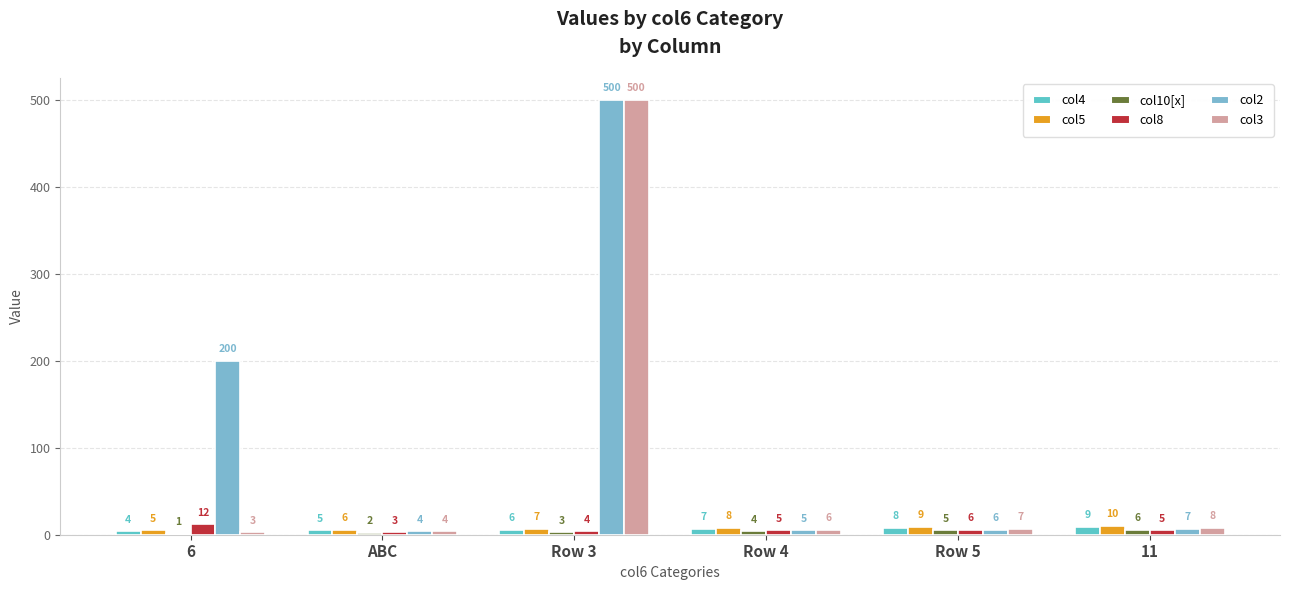

What are all the series names shown in the legend?

col4, col5, col10[x], col8, col2, col3